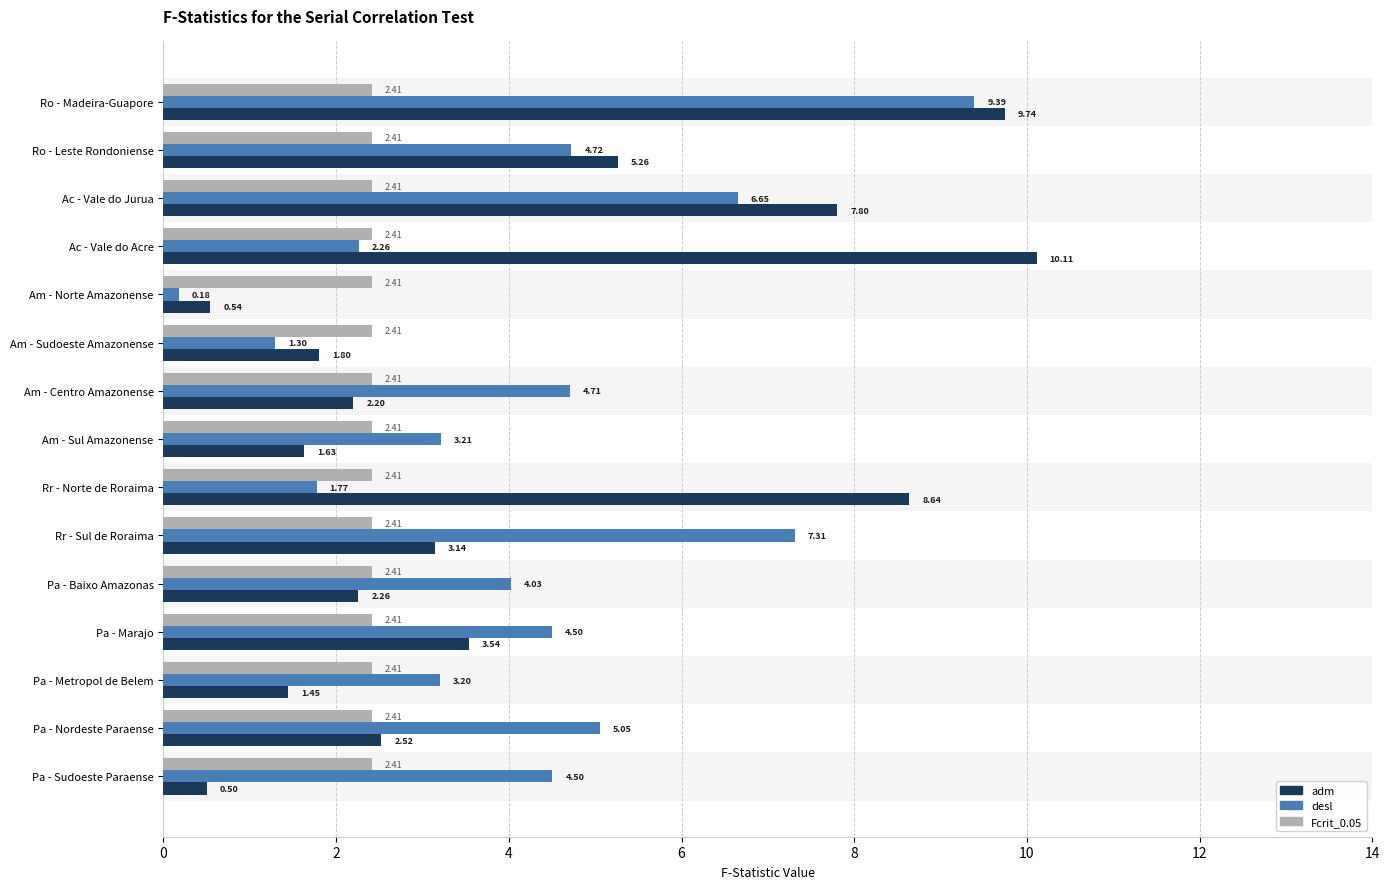

What is the average value of the desl series?

4.2